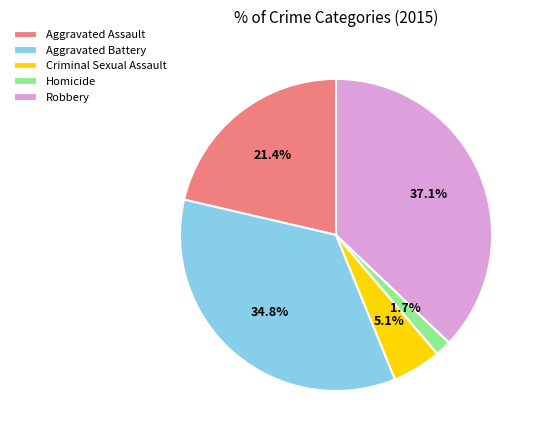

Count the number of slices in the pie.

5